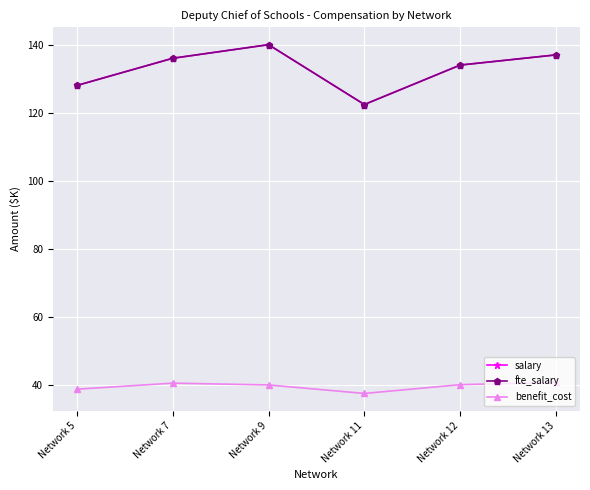

The benefit_cost series shows 38.7 at Network 5. True or false?

True